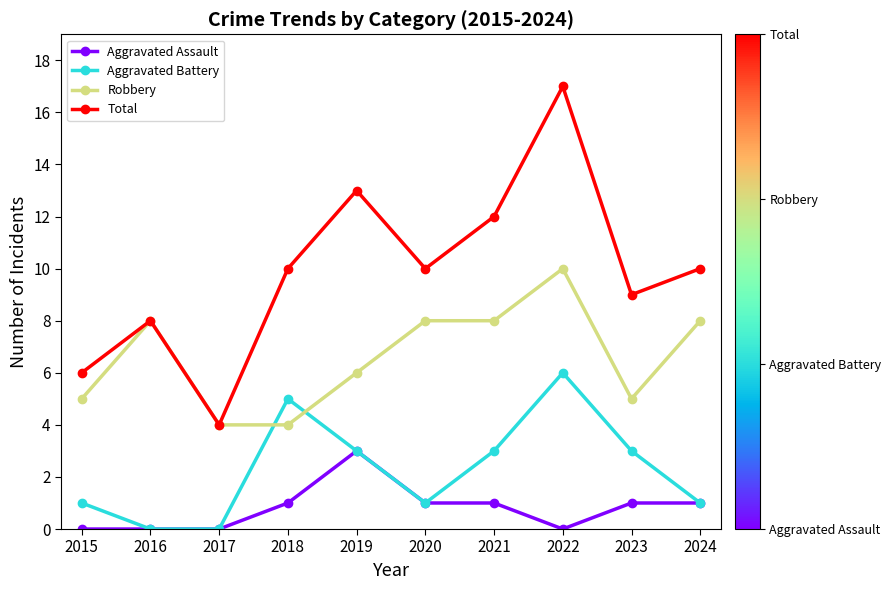

What is the total value across all series at 2021?

24